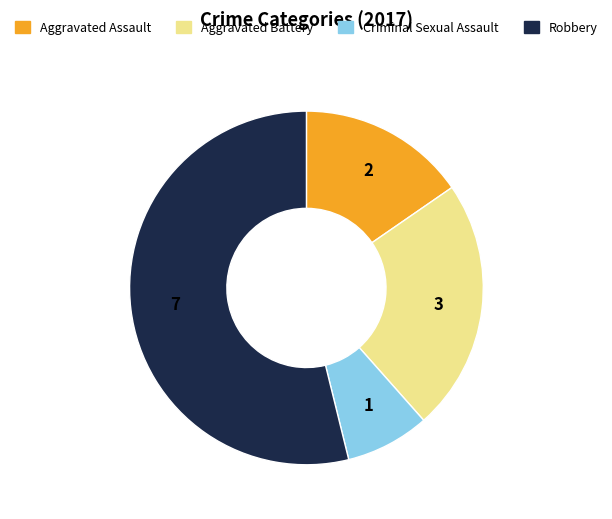

What is the majority slice?

Robbery